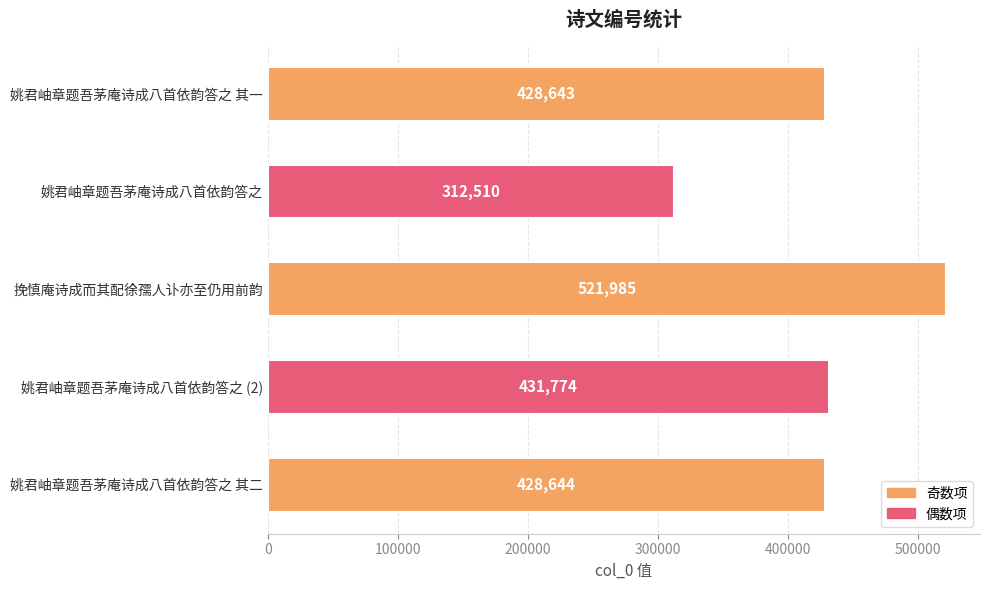

What is the change in value from 挽慎庵诗成而其配徐孺人讣亦至仍用前韵 to 姚君岫章题吾茅庵诗成八首依韵答之 (2)?

-90211